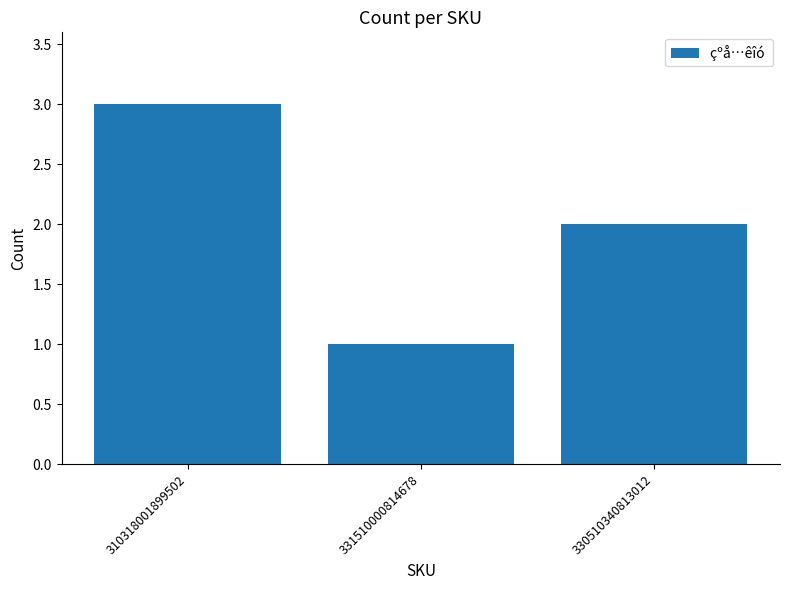

Is it true that the value at 330510340813012 is 1?

False